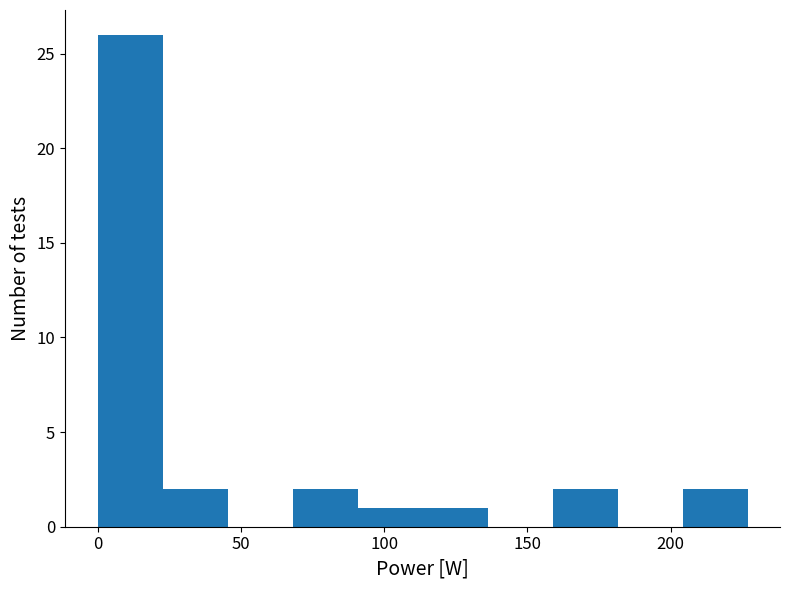

What is the height of the bar covering 160 to 180 on the x-axis? Neither the bar edges nor the heights are printed on the chart, so give them approximately, as read against the axes.

2